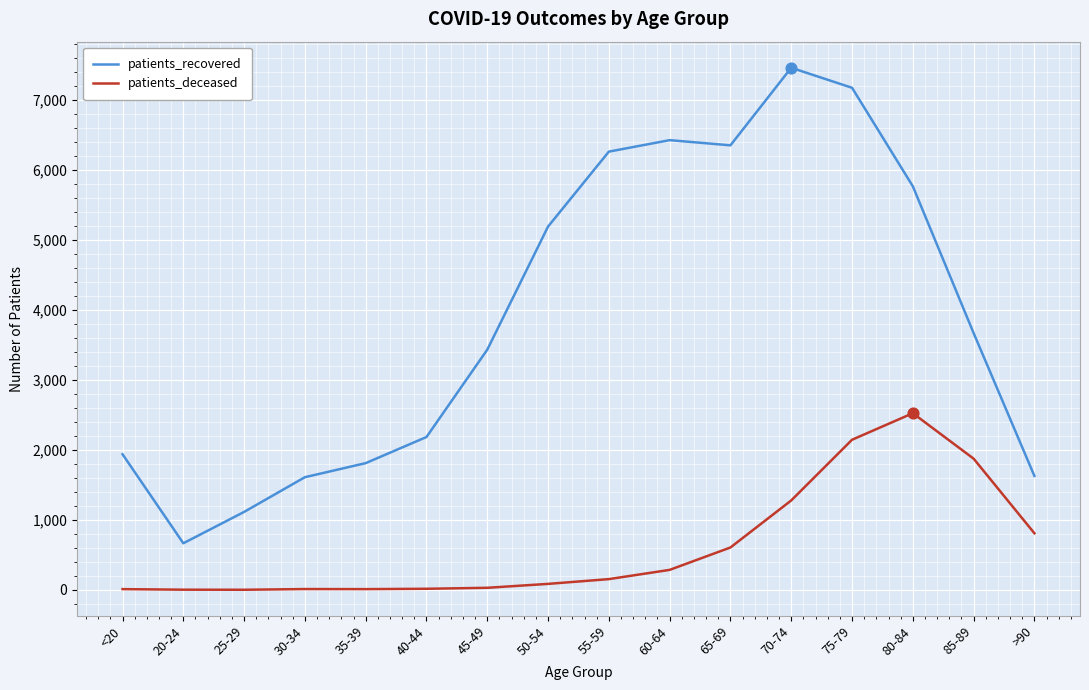

At which category is the sum across all series the highest?

75-79